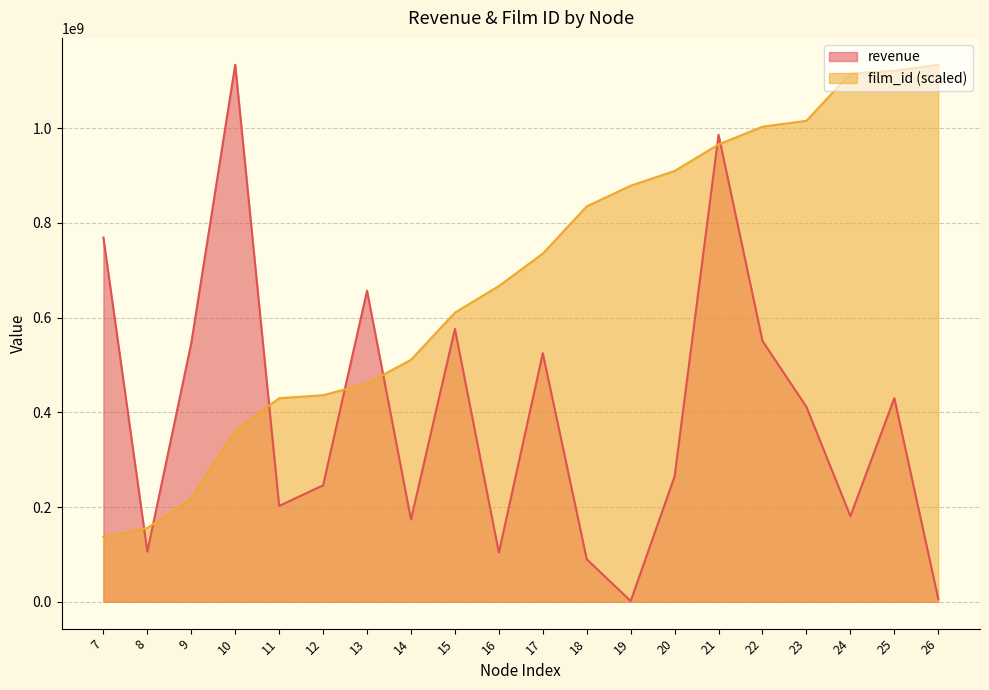

What are all the series names shown in the legend?

revenue, film_id (scaled)